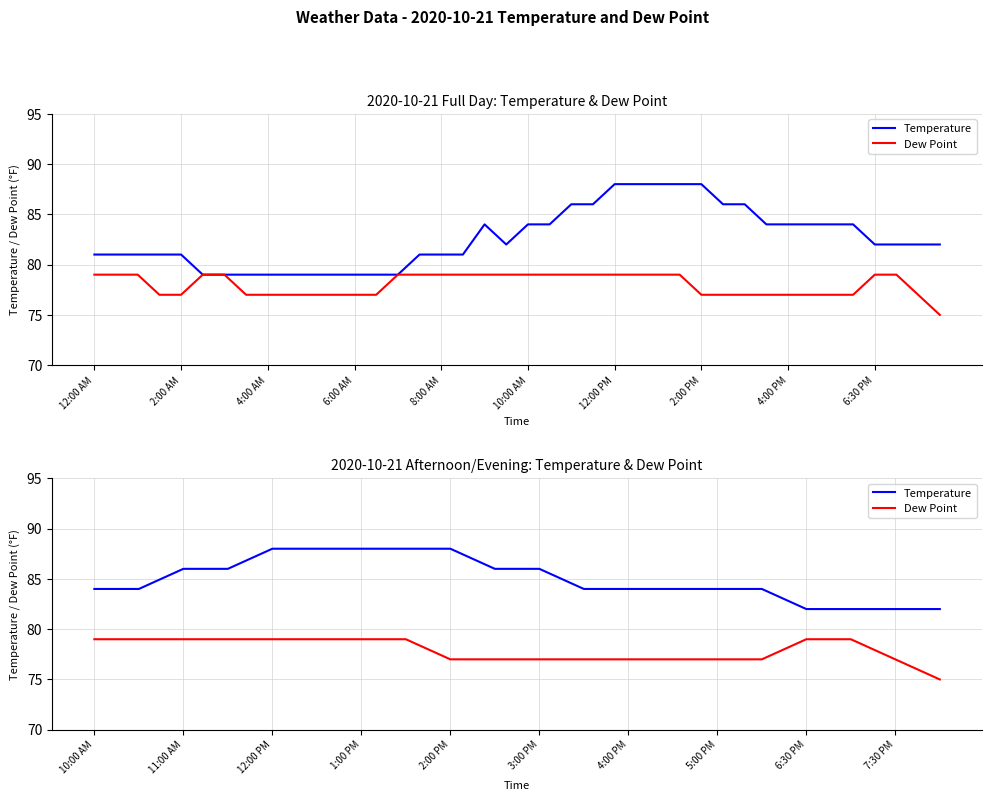

How many categories are shown in the chart?

20